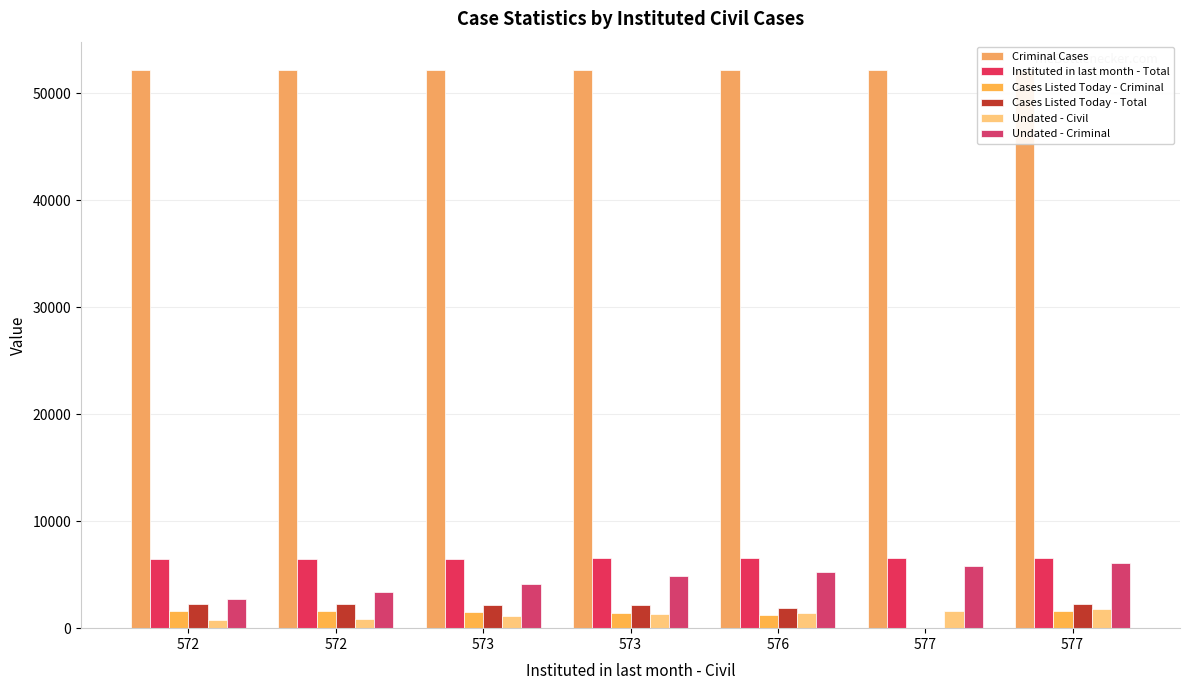

What is the difference between the maximum and minimum values in the Instituted in last month - Total series?

40